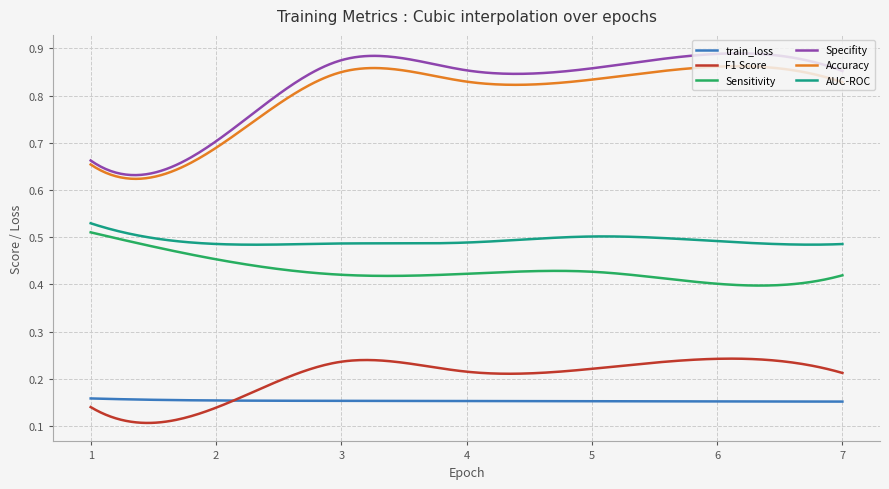

Which series has the widest spread of values?

Specifity